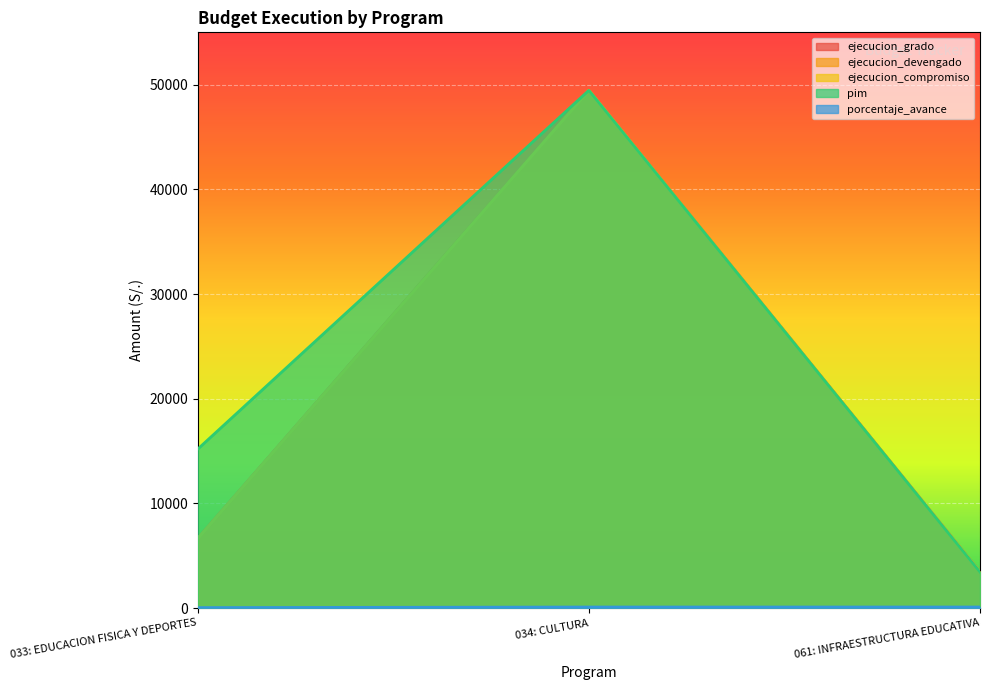

How many data points in ejecucion_compromiso are above 6654?

1